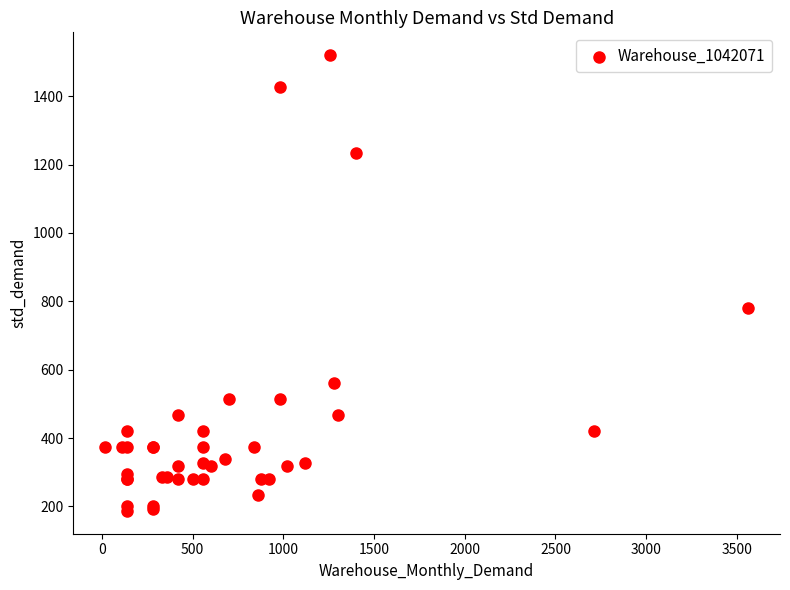

What Y value in the scatter plot is closest to 853?

780.0